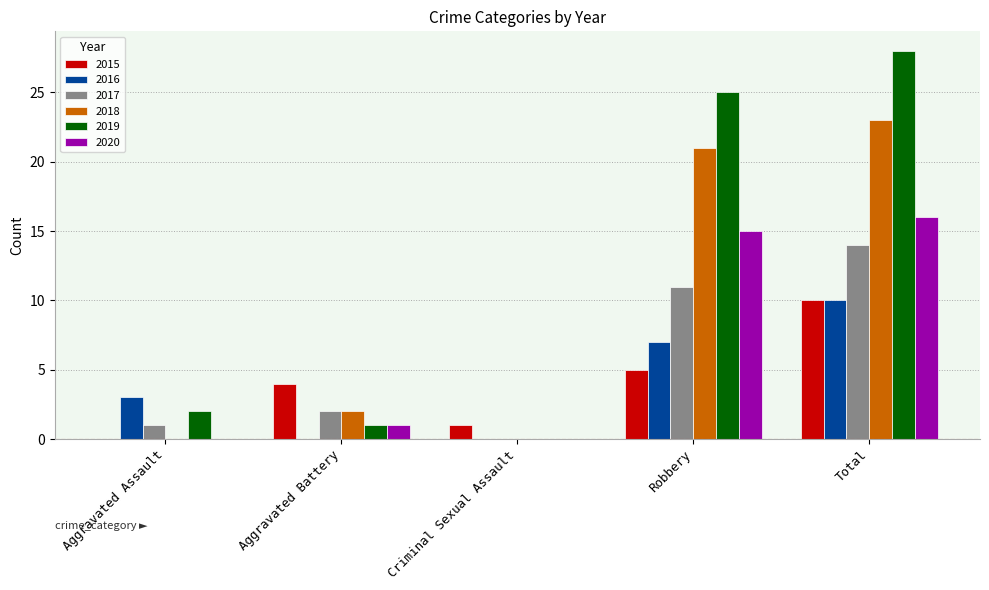

Between Aggravated Assault and Total, which series saw the biggest shift?

2019